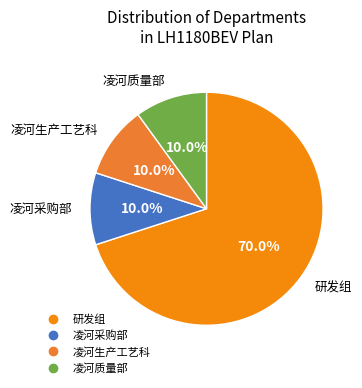

Which has a higher value, 凌河生产工艺科 or 研发组?

研发组